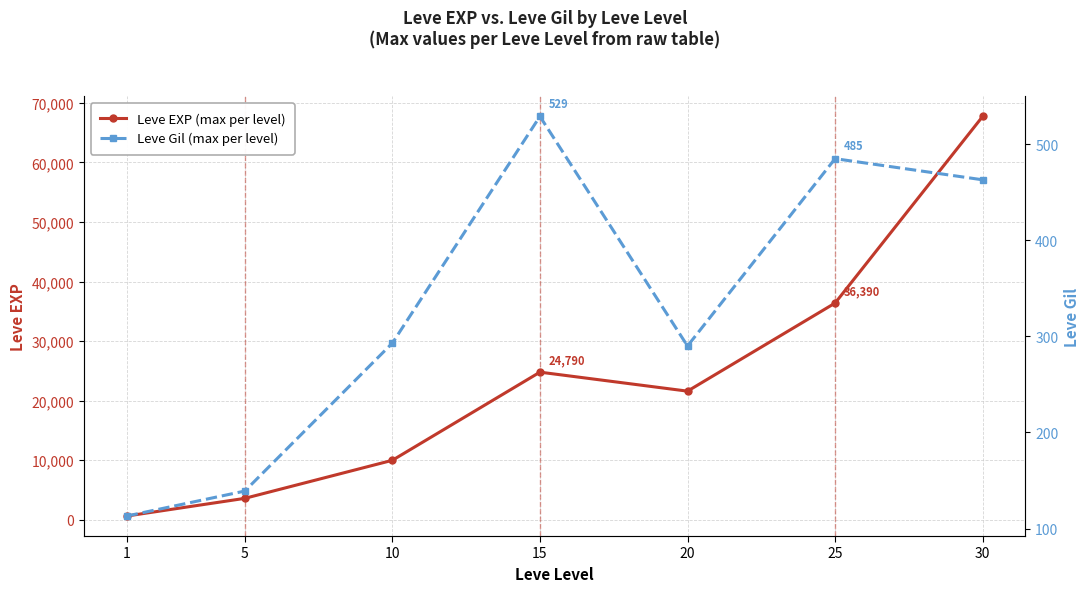

Is it true that Leve Gil (max per level) equals 139 at 5?

True